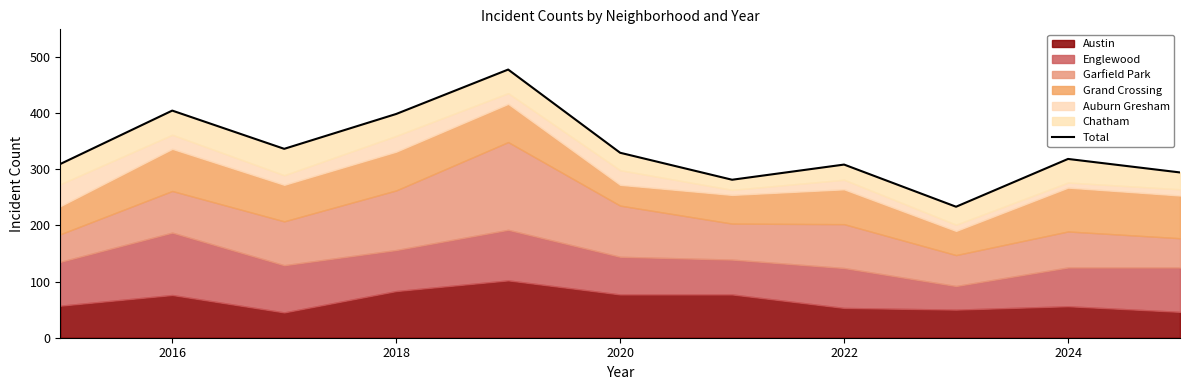

Reading right to left, what are all the values shown in this chart?

294	318	233	308	281	329	477	398	336	404	309